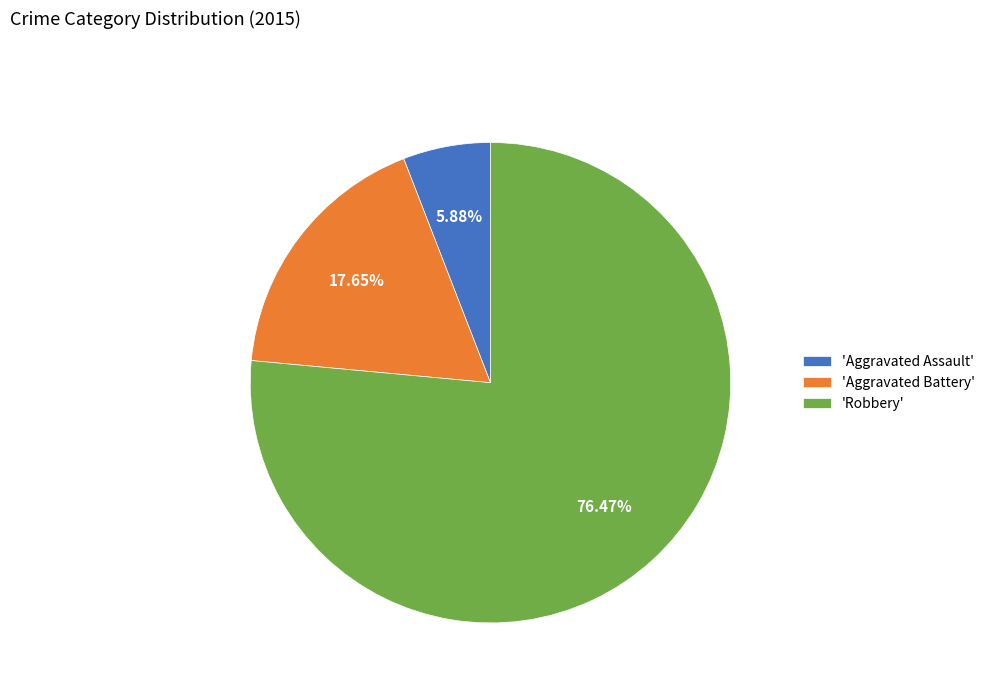

Is the sum of 'Robbery' and 'Aggravated Assault' greater than half?

Yes